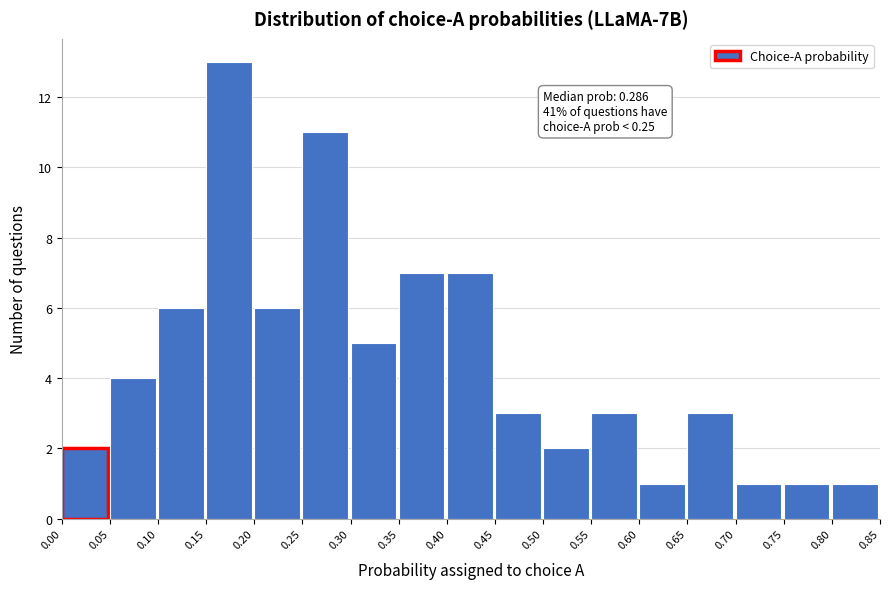

Which range on the x-axis has the tallest bar?

0.15 to 0.20